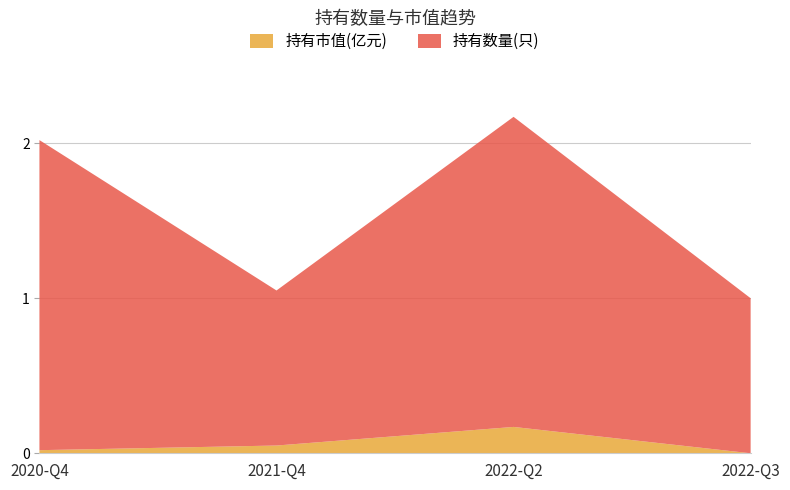

Reading right to left, what are all the values shown in this chart?

持有市值(亿元): 2022-Q3=0.0	2022-Q2=0.2	2021-Q4=0.1	2020-Q4=0.0
持有数量(只): 2022-Q3=1.0	2022-Q2=2.0	2021-Q4=1.0	2020-Q4=2.0